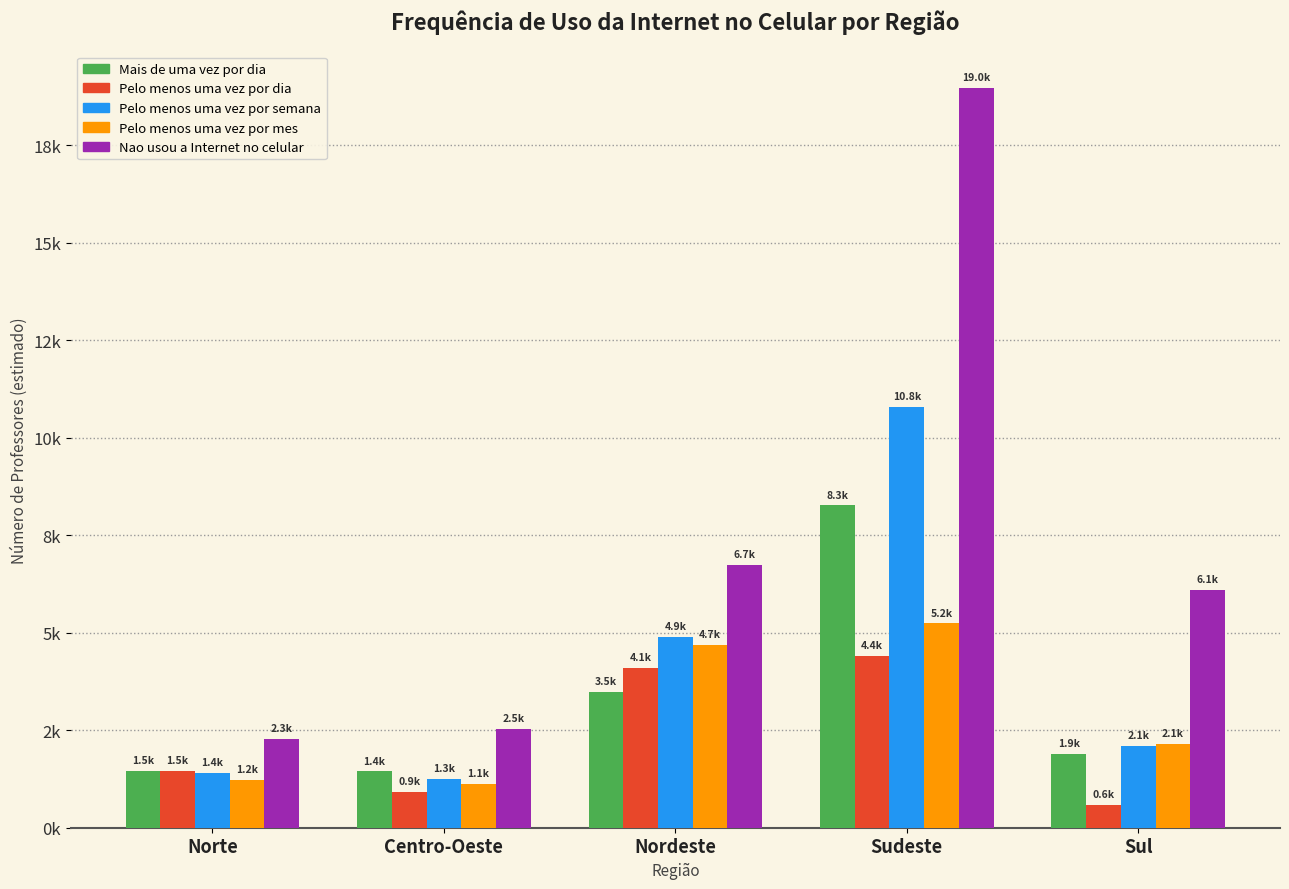

Does the chart contain any negative values?

No